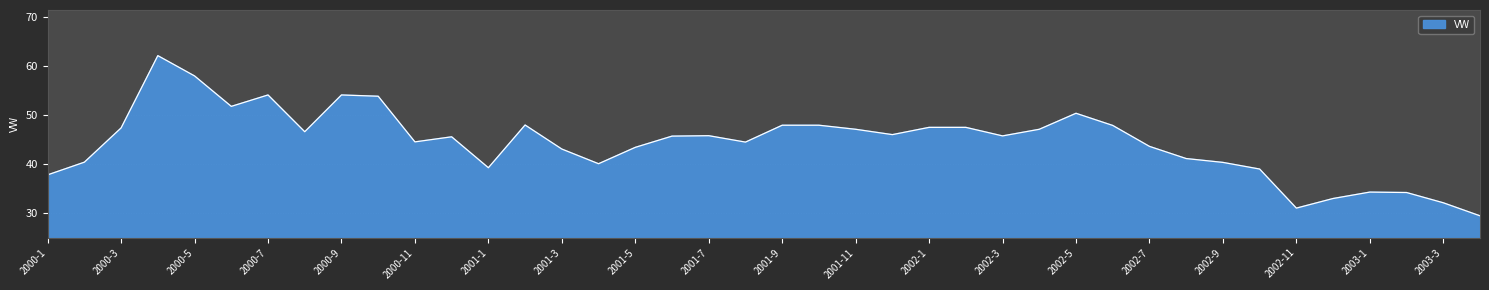

True or false: VW and EW cross at least once.

False